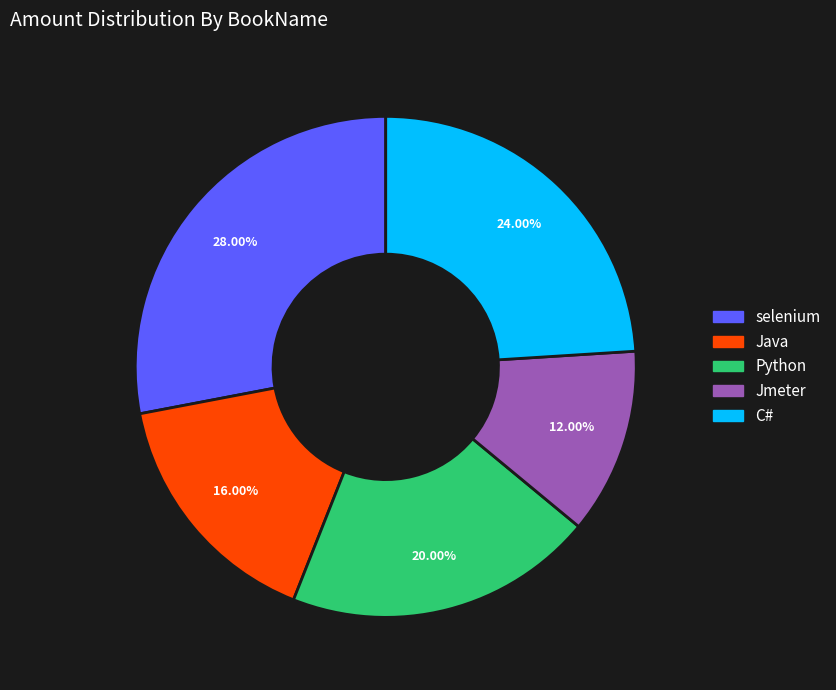

What percentage is the Jmeter slice, to the nearest percent?

12%